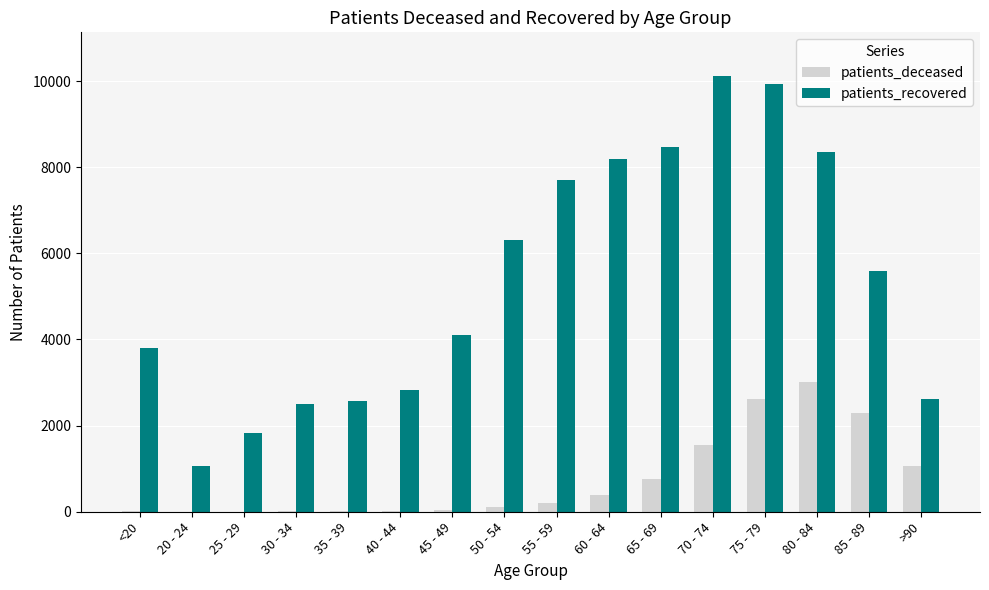

Which series changed the most between 60 - 64 and 80 - 84?

patients_deceased